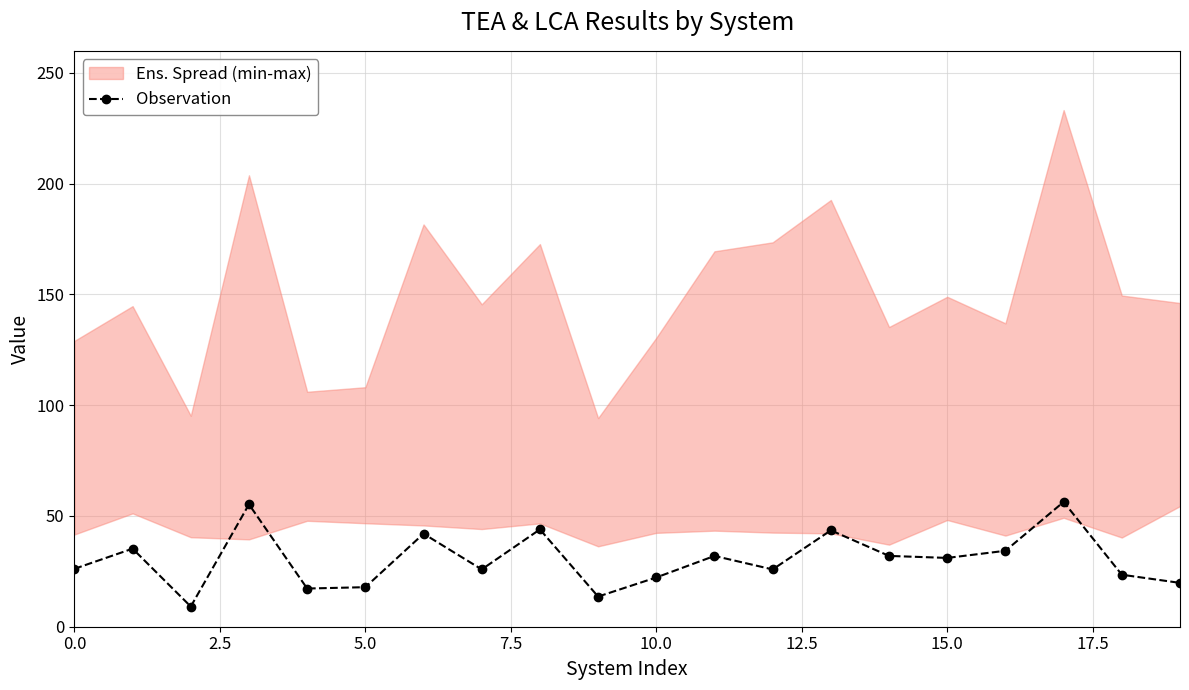

Count the number of categories in the chart.

20